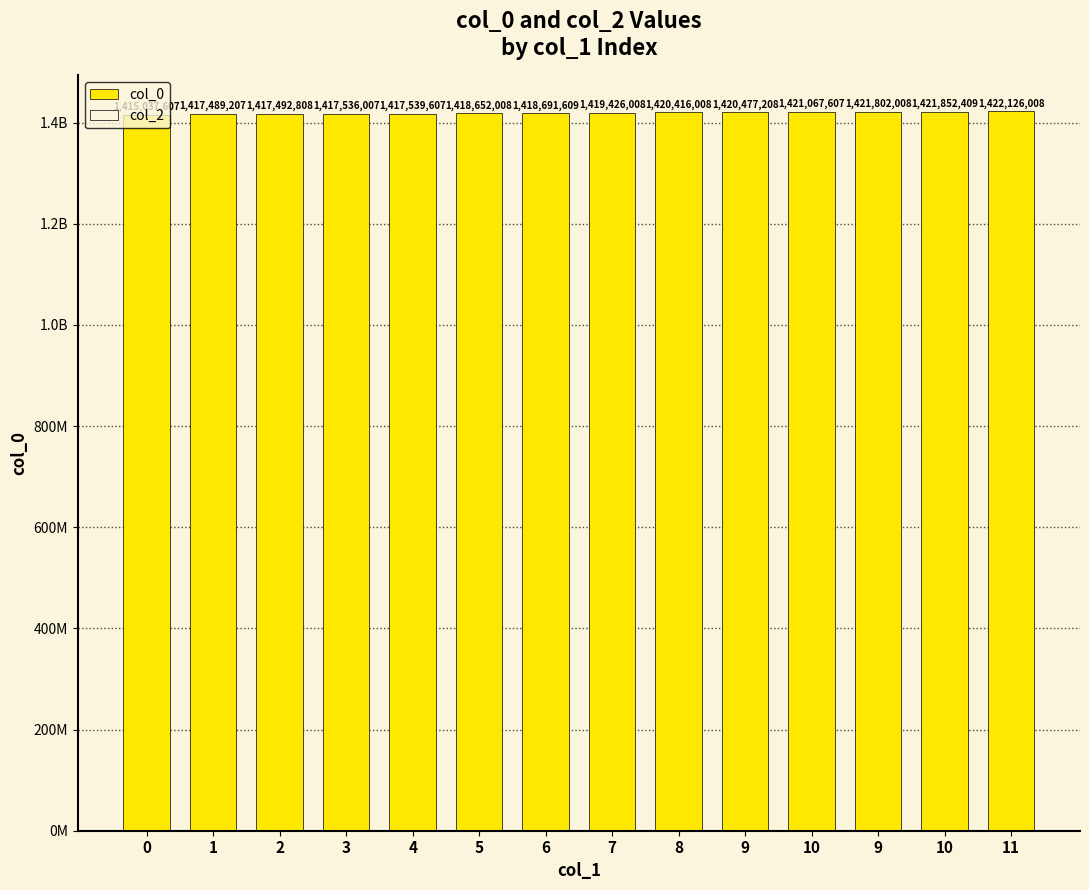

Reading right to left, list all the values displayed in this chart.

col_0: 1422126008	1421852409	1421802008	1421067607	1420477208	1420416008	1419426008	1418691609	1418652008	1417539607	1417536007	1417492808	1417489207	1415037607
col_2: 0	0	0	0	0	0	0	0	0	0	0	0	0	0